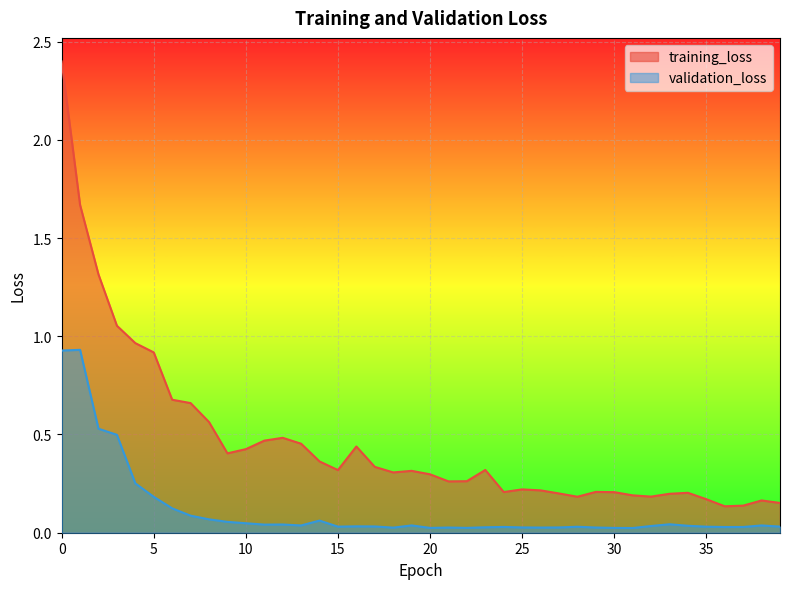

Which has a higher value, 1 or 37?

1